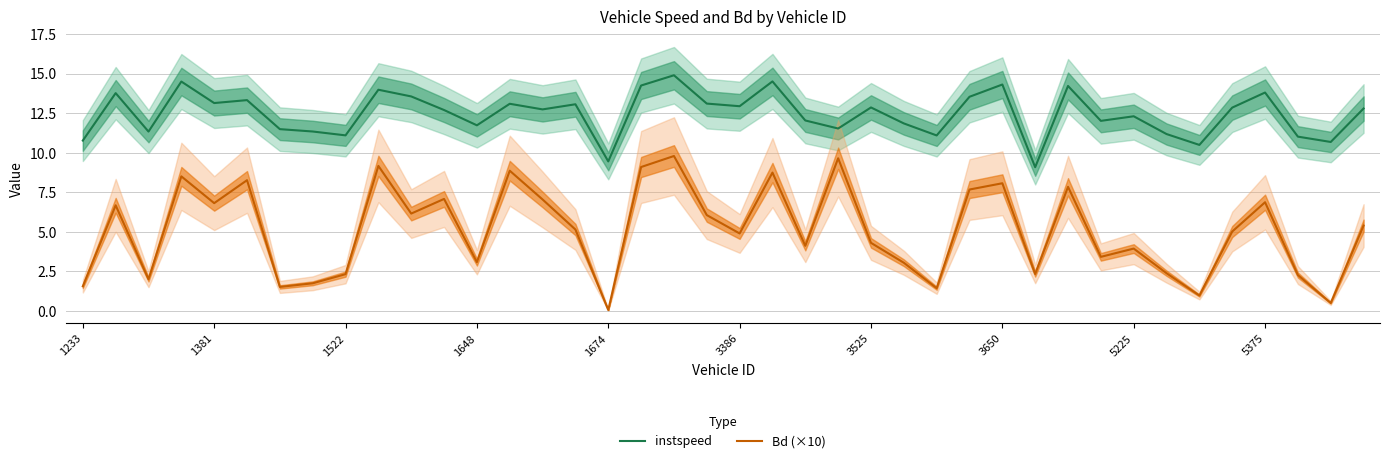

Does the chart have visible grid lines?

Yes